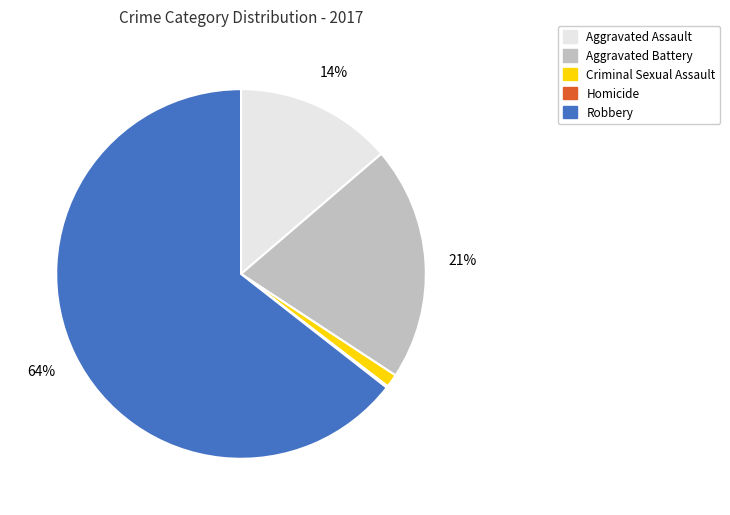

Is it true that Criminal Sexual Assault is 13% of the pie?

False